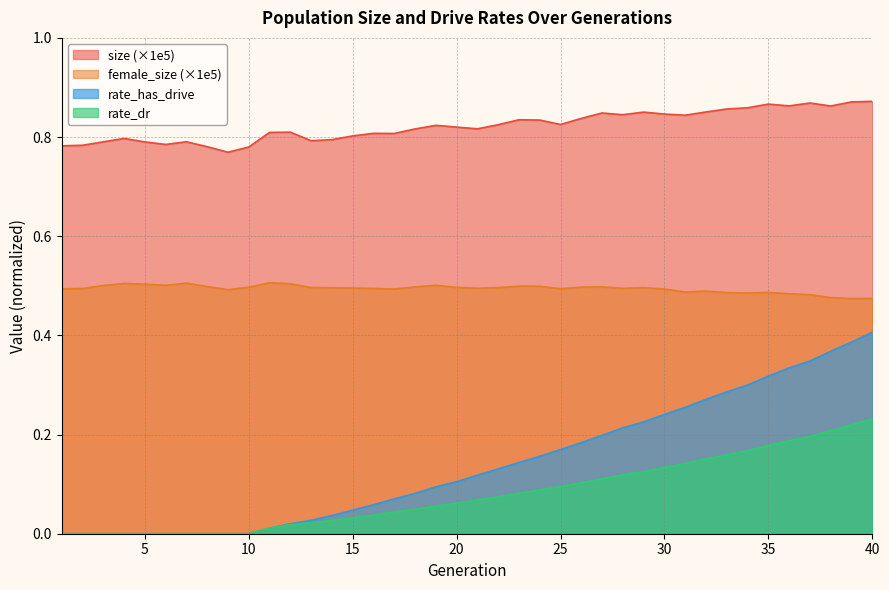

The value of rate_has_drive at 31 is 0.4. True or false?

False